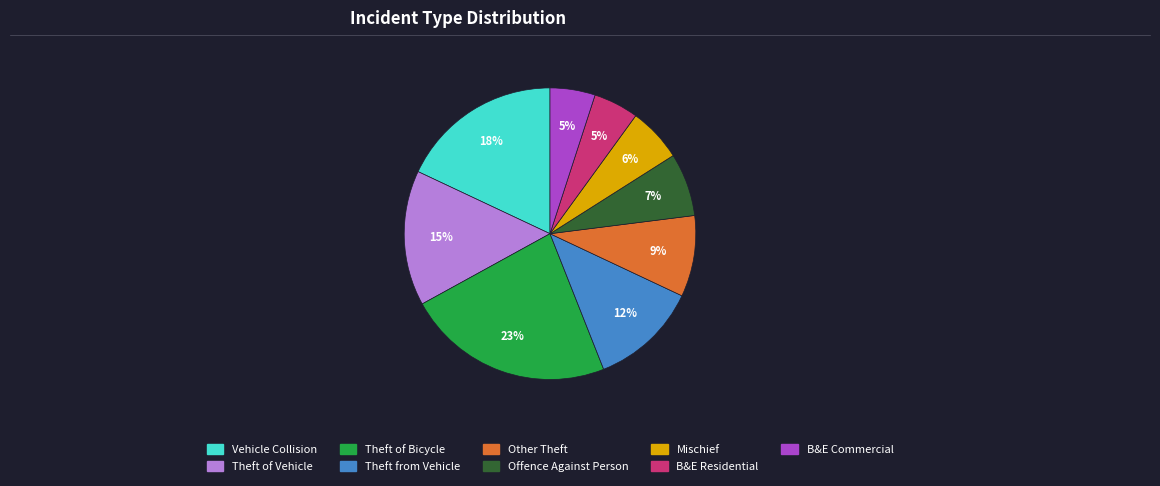

Is there a majority slice in this chart?

No